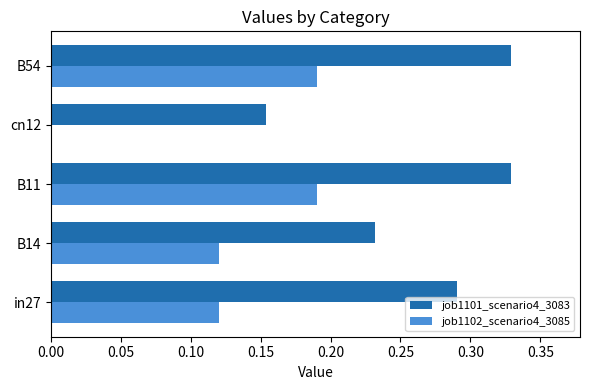

Between B14 and B11, which series saw the biggest shift?

job1101_scenario4_3083